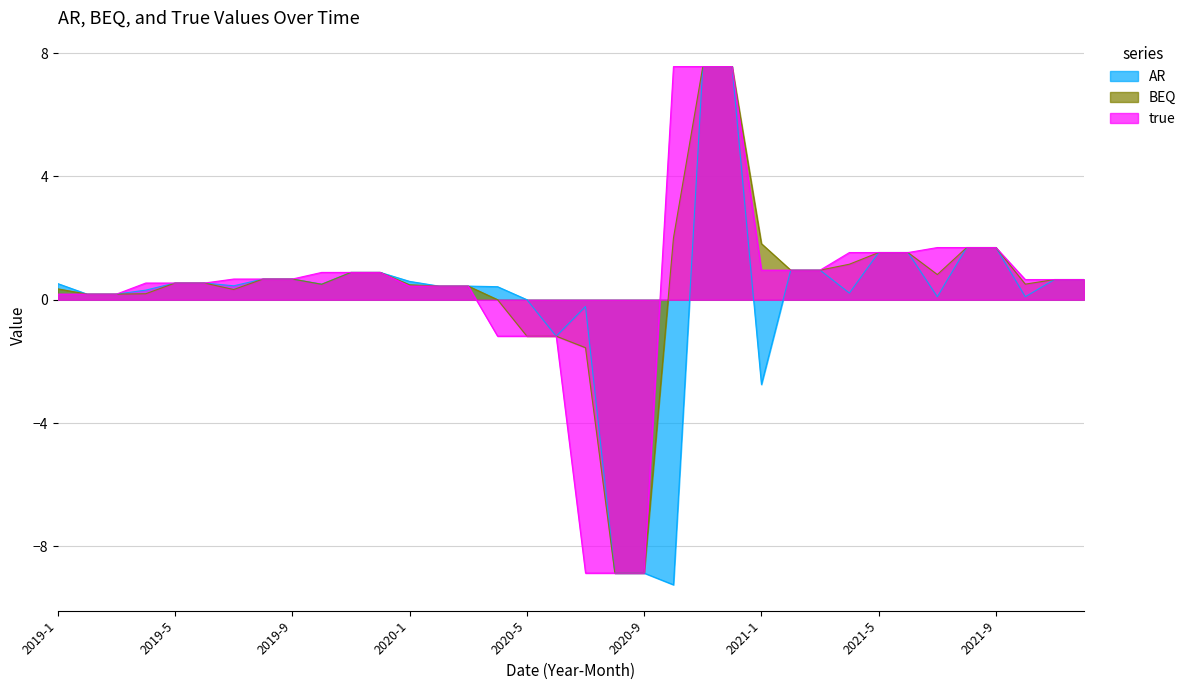

What is the label of the 17th point from the right?

2020-8